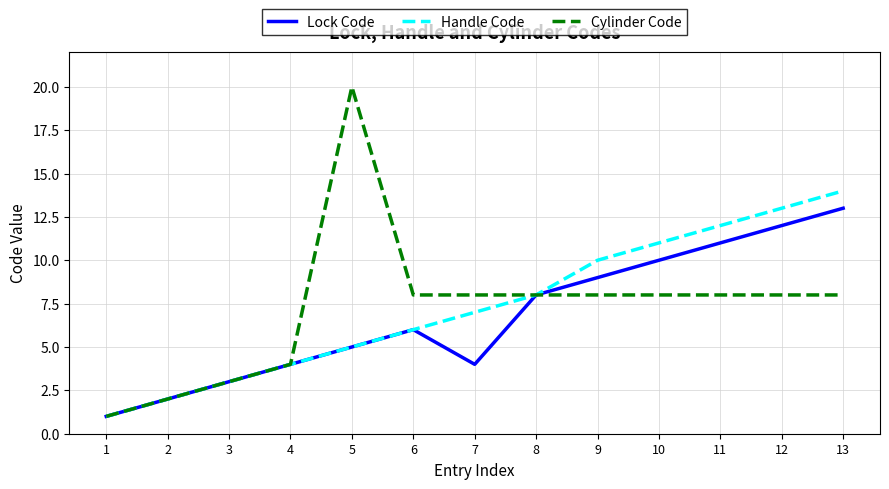

What is the maximum value shown in the chart?

20